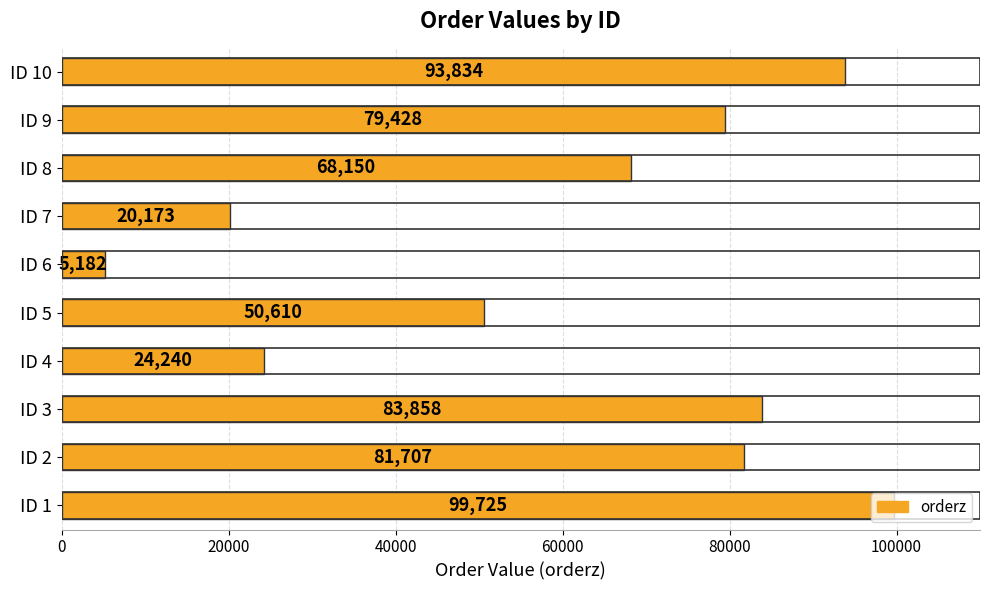

The value at ID 7 is 20173. True or false?

True